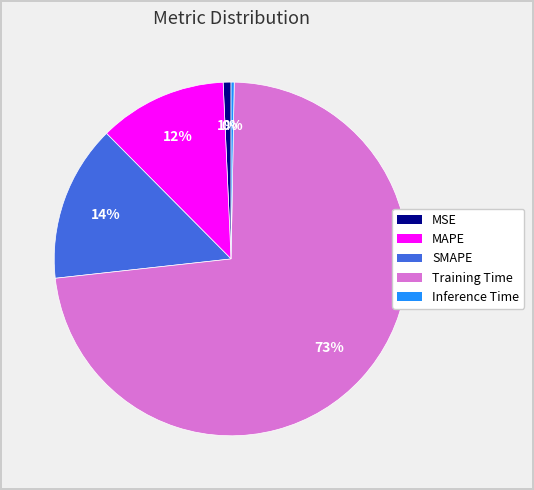

Which slice is the largest?

Training Time